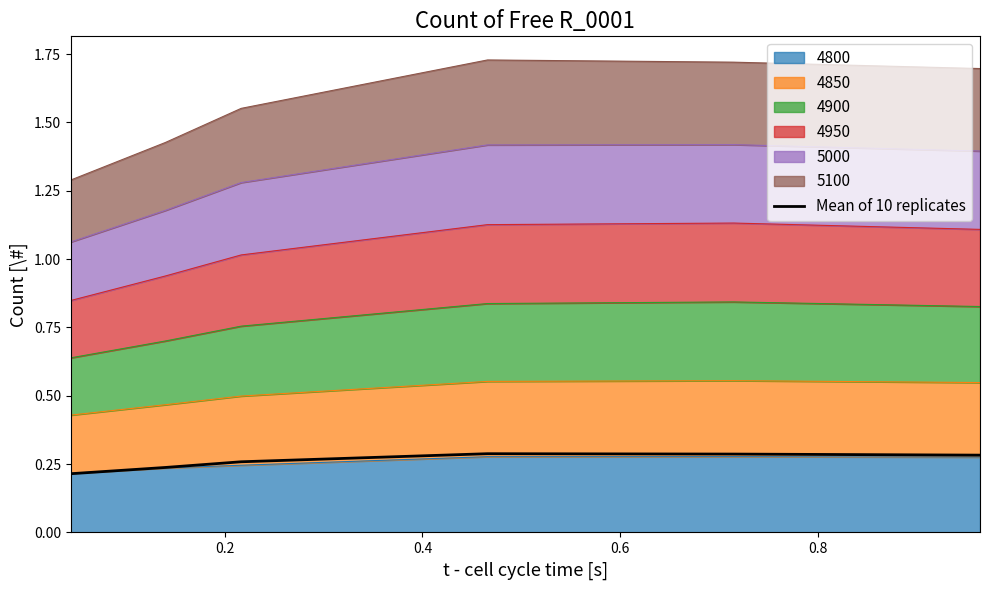

What is the sum of the values at 0.2 and 0.4?

0.5